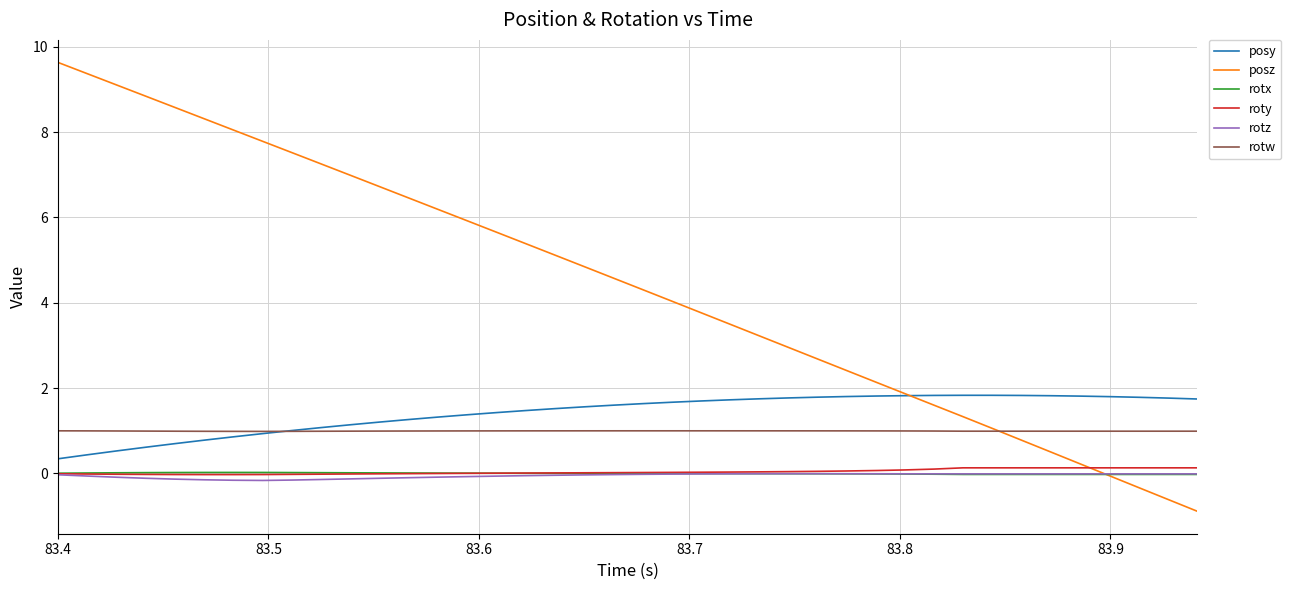

True or false: rotz and posy intersect in this chart.

False